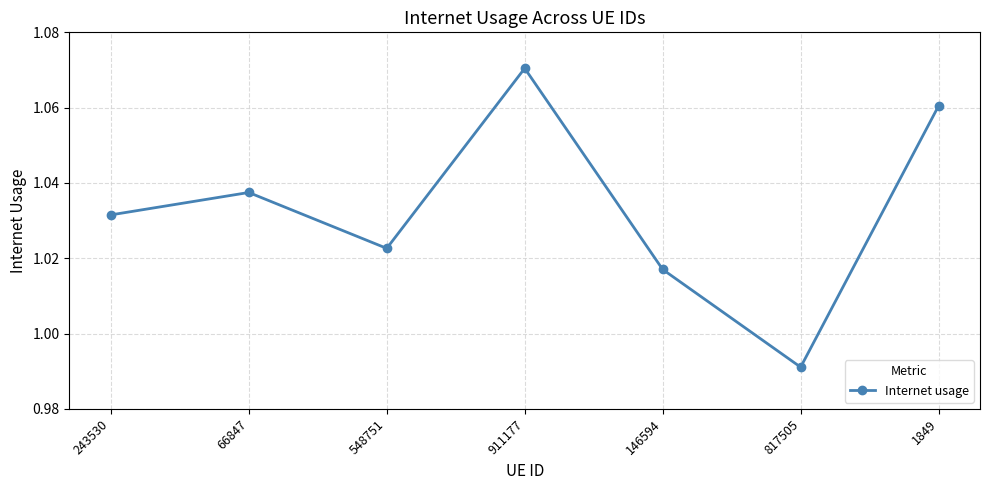

True or false: the data shows 0.3 at 243530.

False